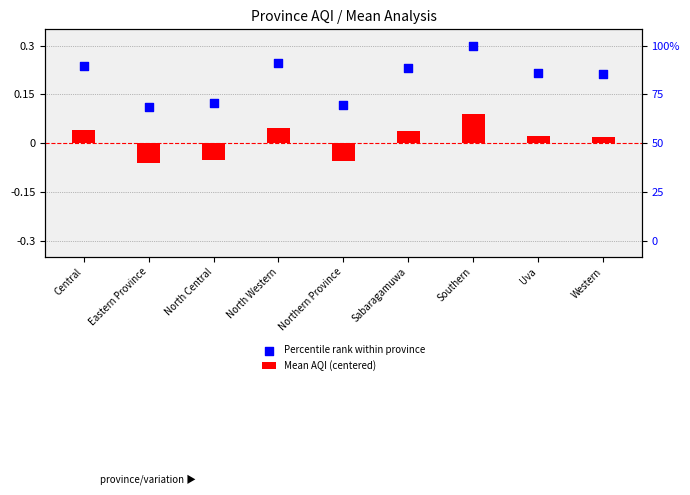

What are all the series names shown in the legend?

Mean AQI (centered), Percentile rank within province